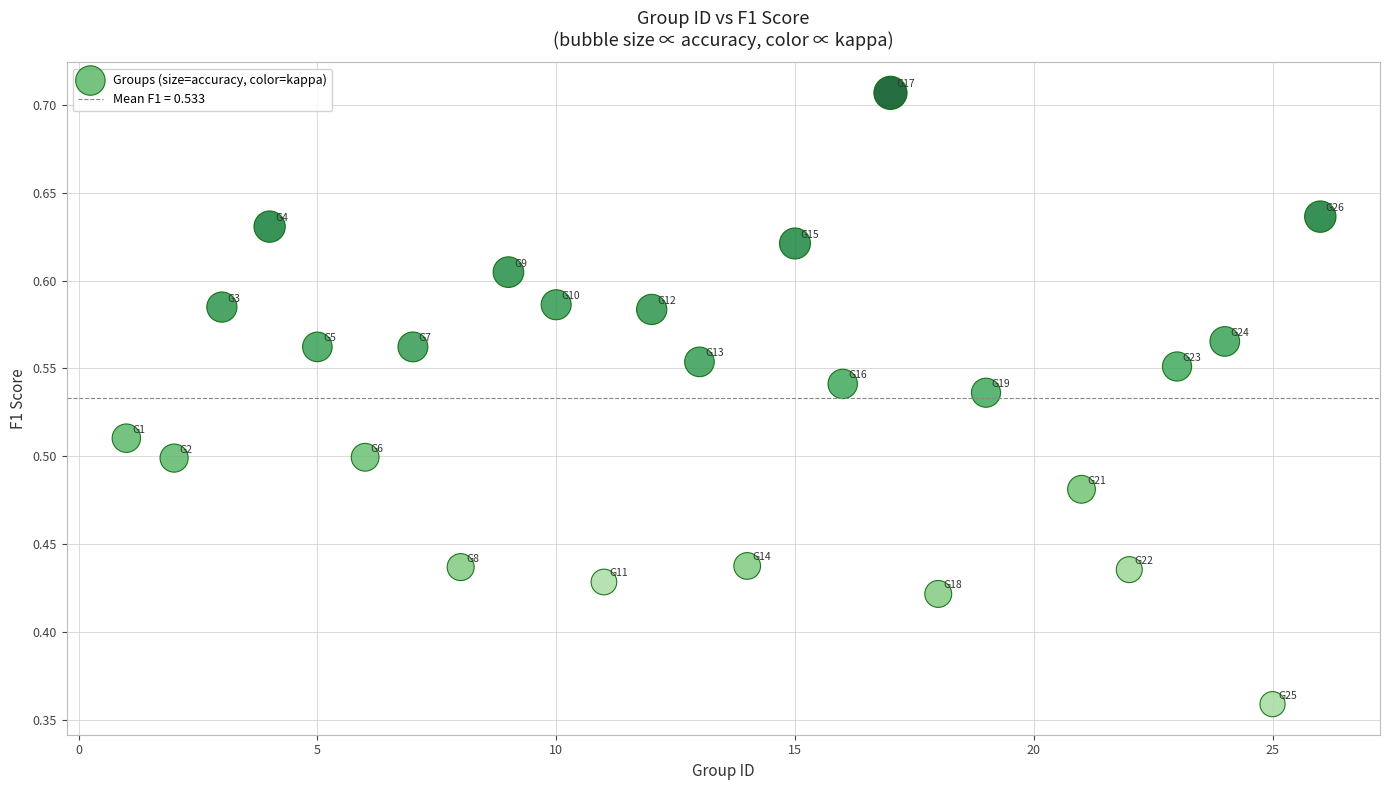

What is the range of X values (max minus min)?

25.0